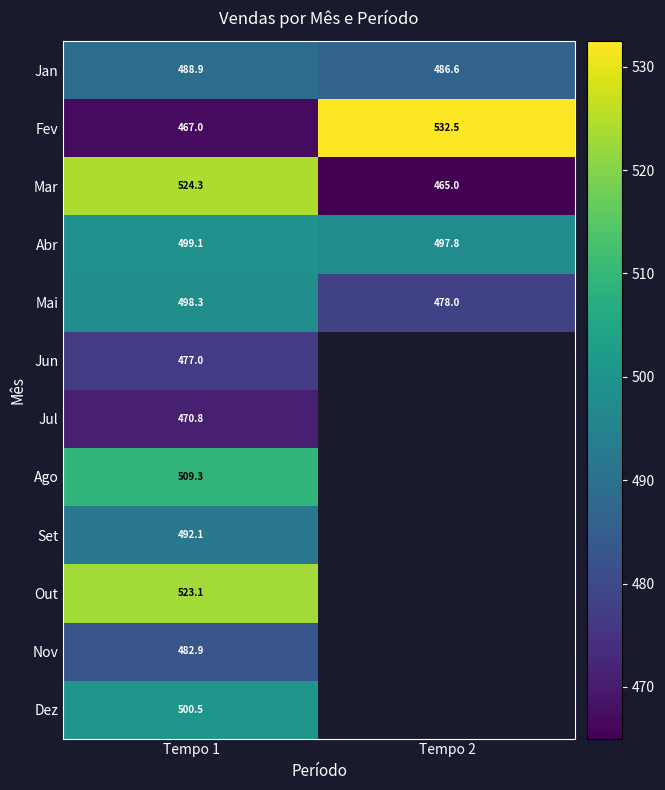

Count the number of categories in the chart.

2